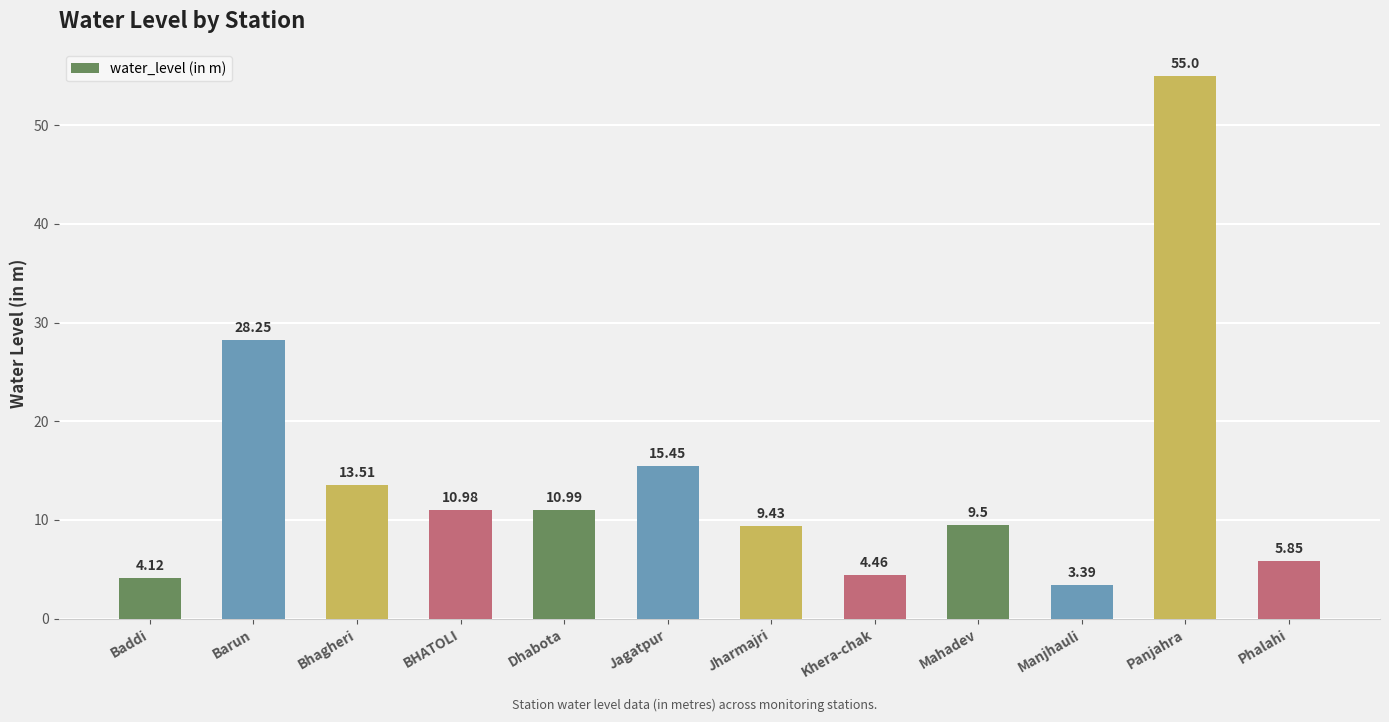

List the labels in order of value, smallest first.

Manjhauli, Baddi, Khera-chak, Phalahi, Jharmajri, Mahadev, BHATOLI, Dhabota, Bhagheri, Jagatpur, Barun, Panjahra